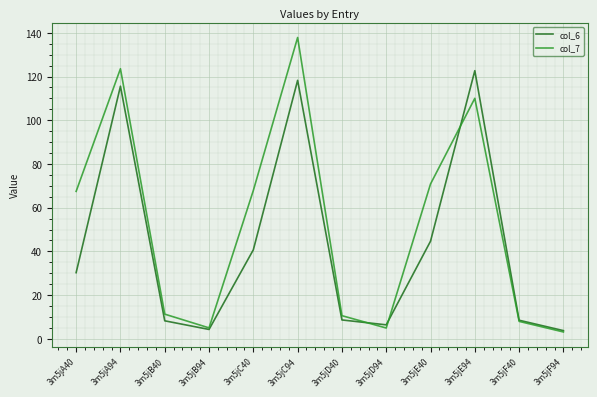

At which label is col_6 closest to 63?

3m5jE40